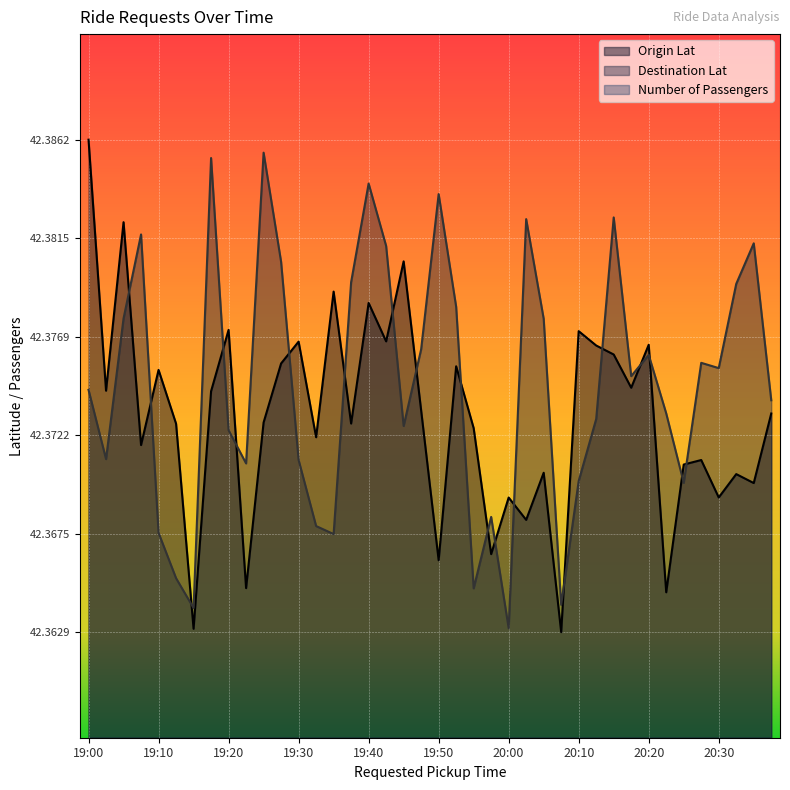

At 19:10, list the series in order from largest to smallest.

Origin Lat, Destination Lat